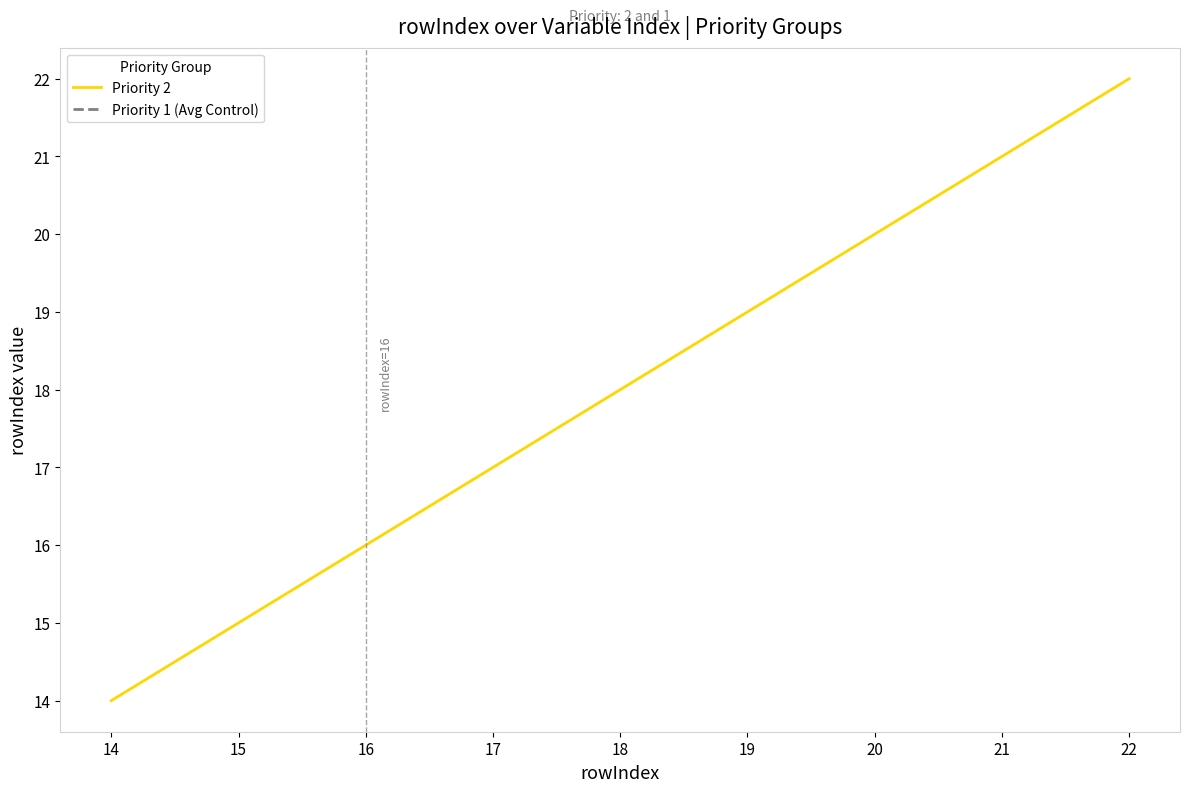

How many values are between 16 and 20?

5